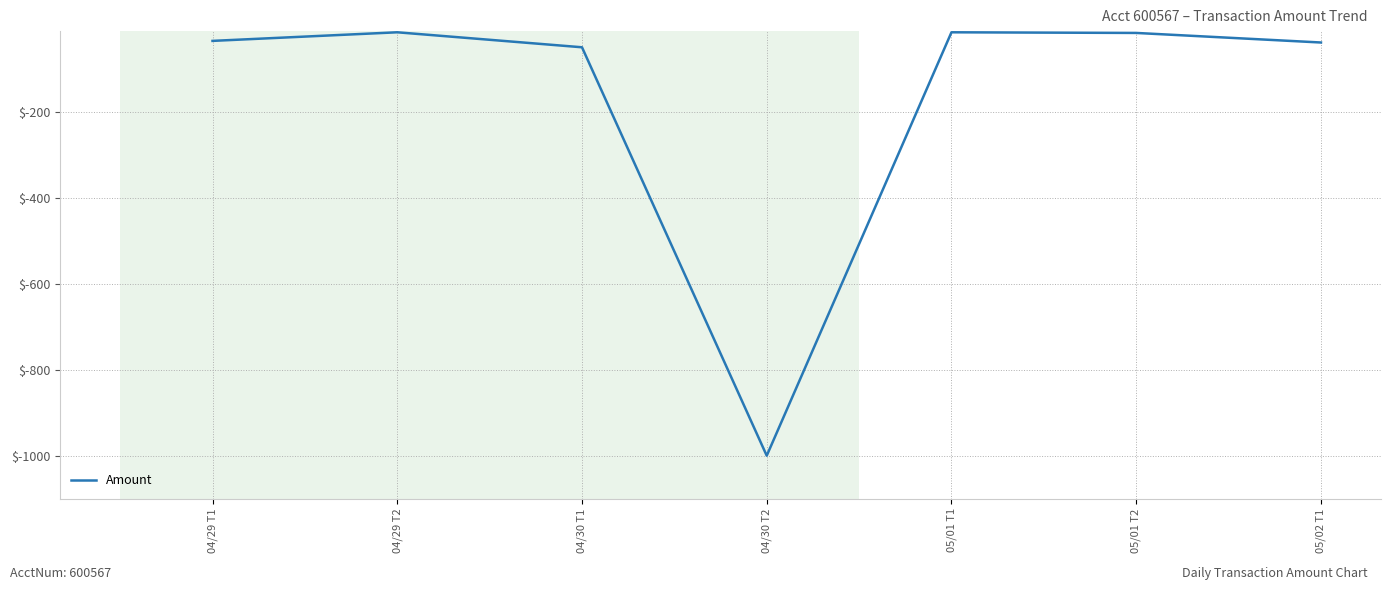

Which label corresponds to the smallest value in the chart?

04/30 T2